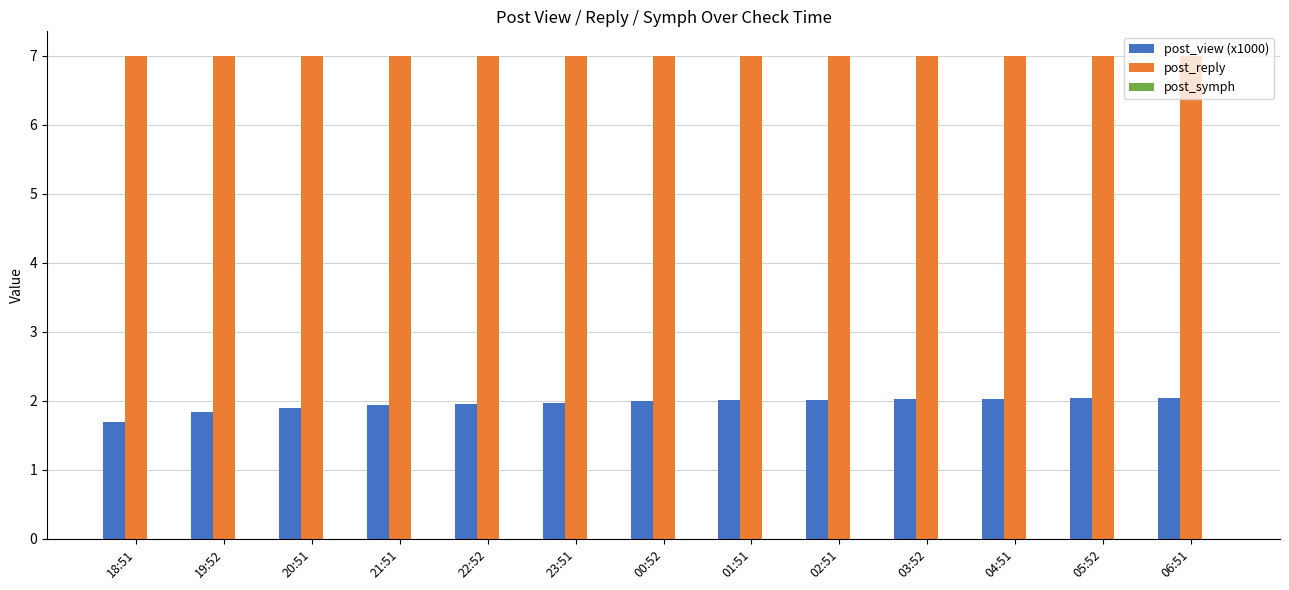

Which series has the largest total across all categories?

post_reply